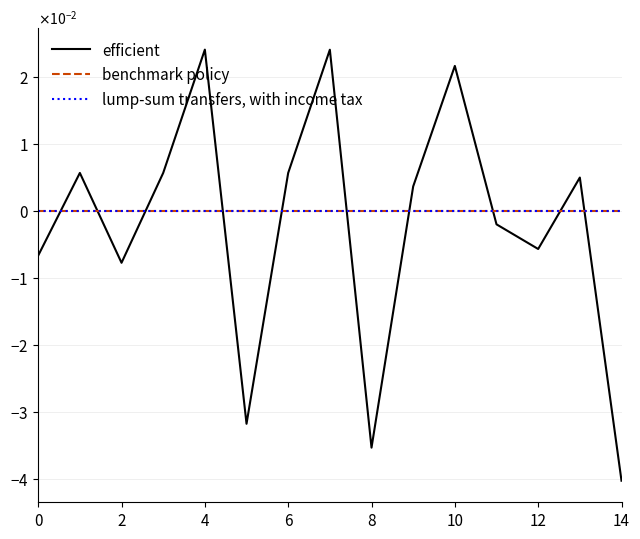

What is the difference between the maximum and second lowest values in the efficient series?

0.1